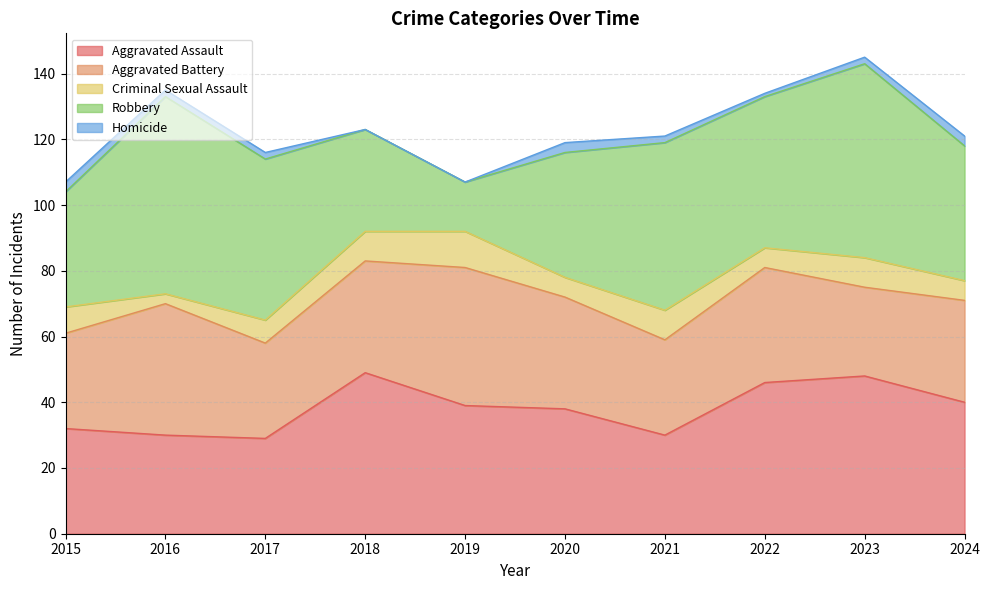

What is the greatest value displayed?

60